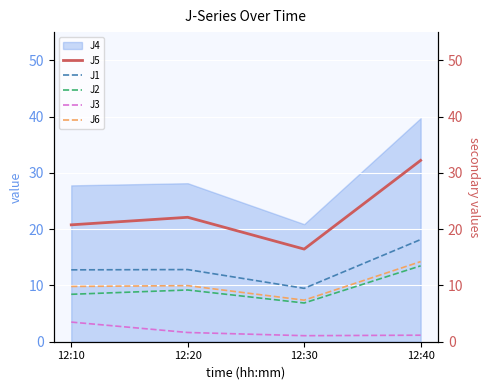

The value of J4 at 12:40 is 10.8. True or false?

False